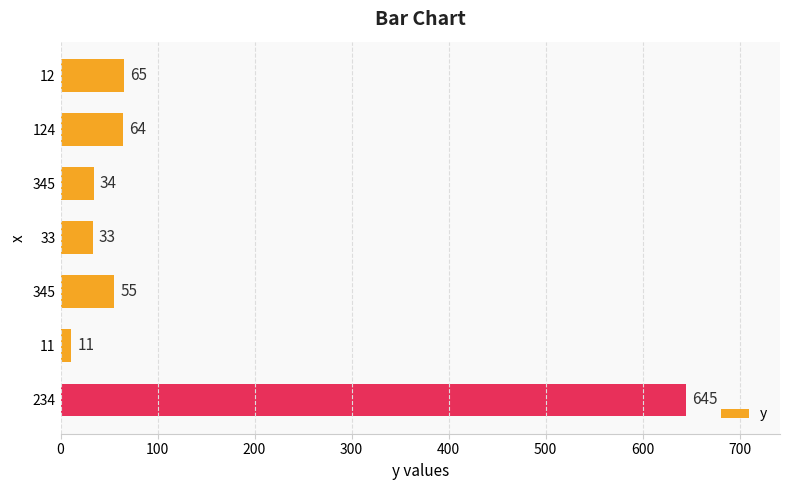

How many data points are less than 55?

3